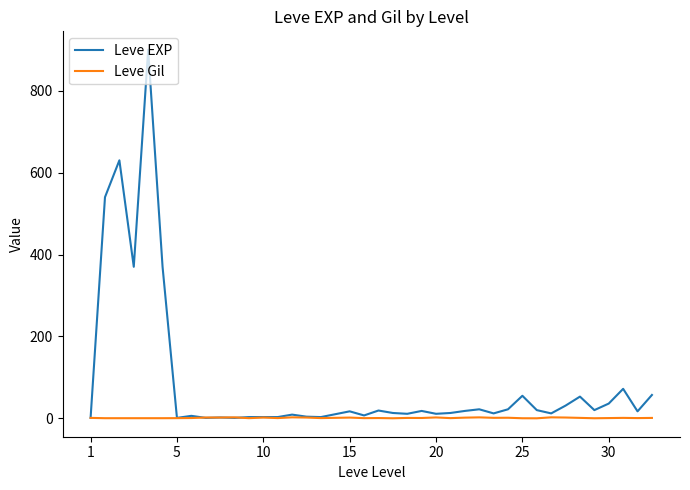

Rank the series by their average value, from lowest to highest.

Leve Gil, Leve EXP